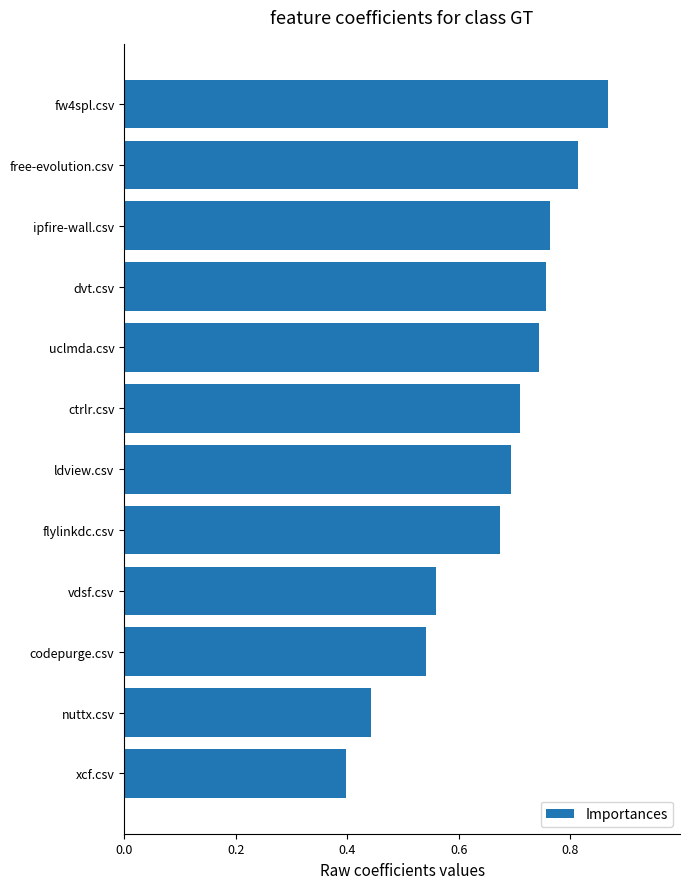

Does the chart contain any negative values?

No